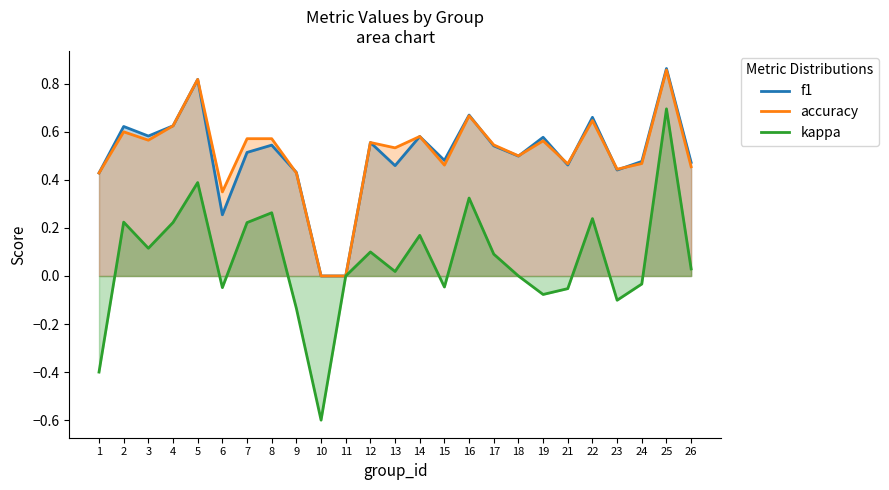

What is the maximum value for accuracy?

0.9